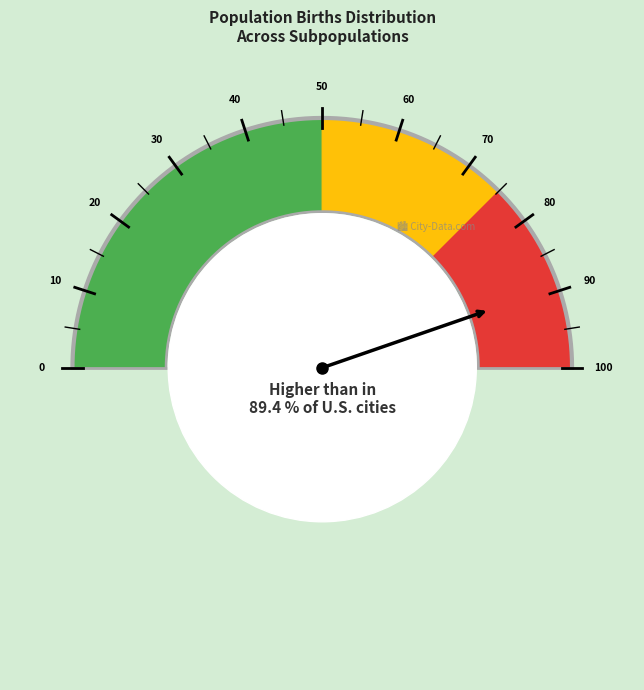

Does any single category account for the majority?

No